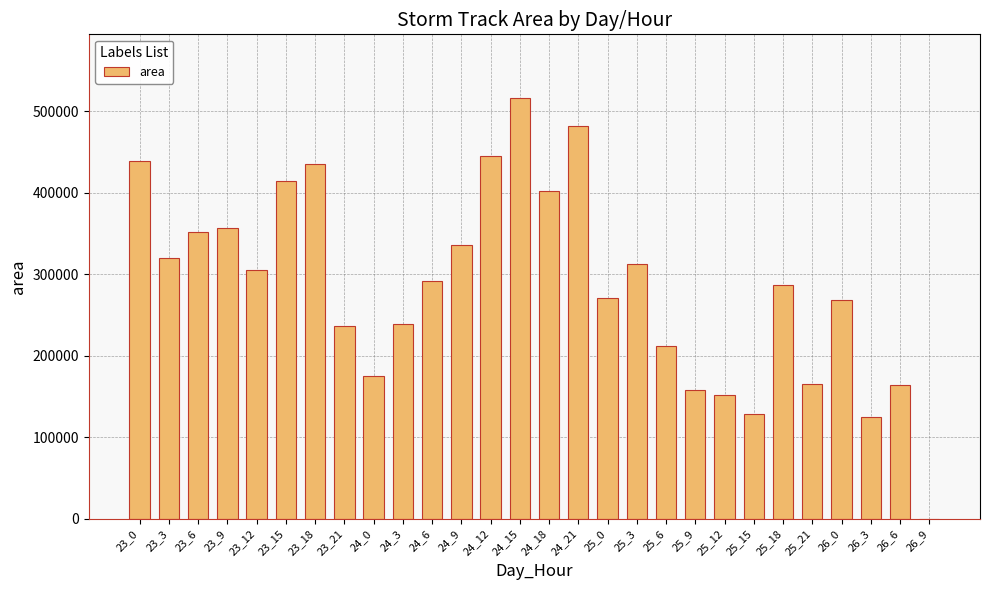

Which has a higher value, 25_18 or 25_15?

25_18